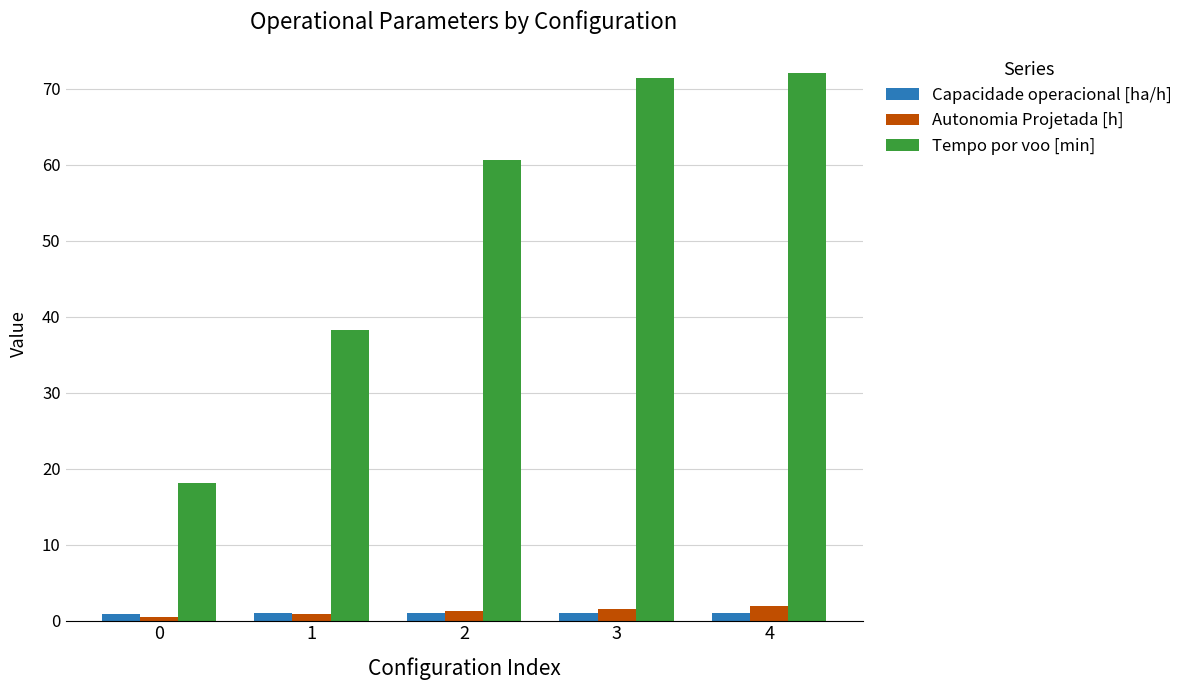

Is the value of Tempo por voo [min] at 3 greater than the value of Capacidade operacional [ha/h] at 4?

Yes